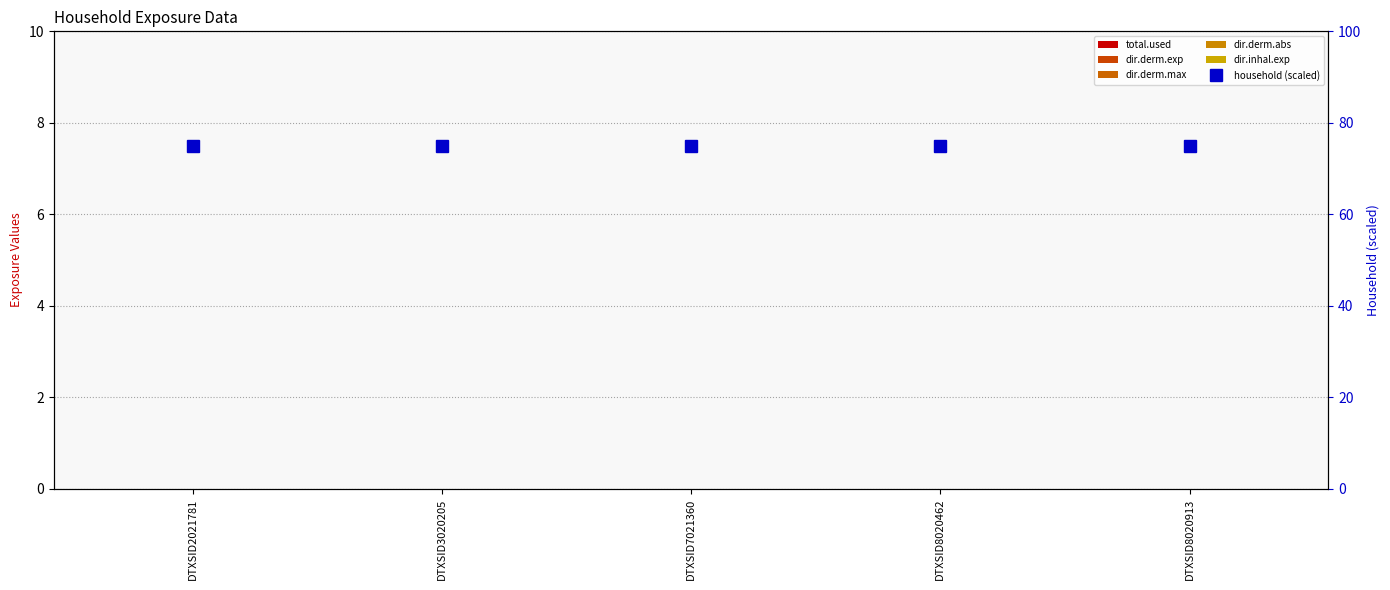

What is the spread (max minus min) of values at DTXSID3020205?

75